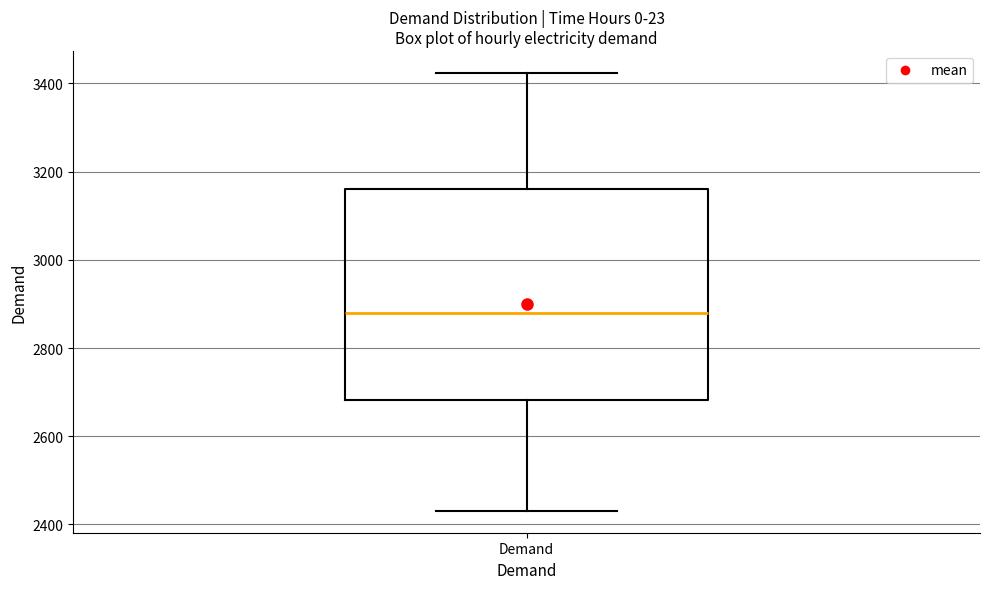

Where does the median line of the box for Demand sit on the y-axis? The values are not printed on the chart, so give them approximately, as read against the axis.

2880